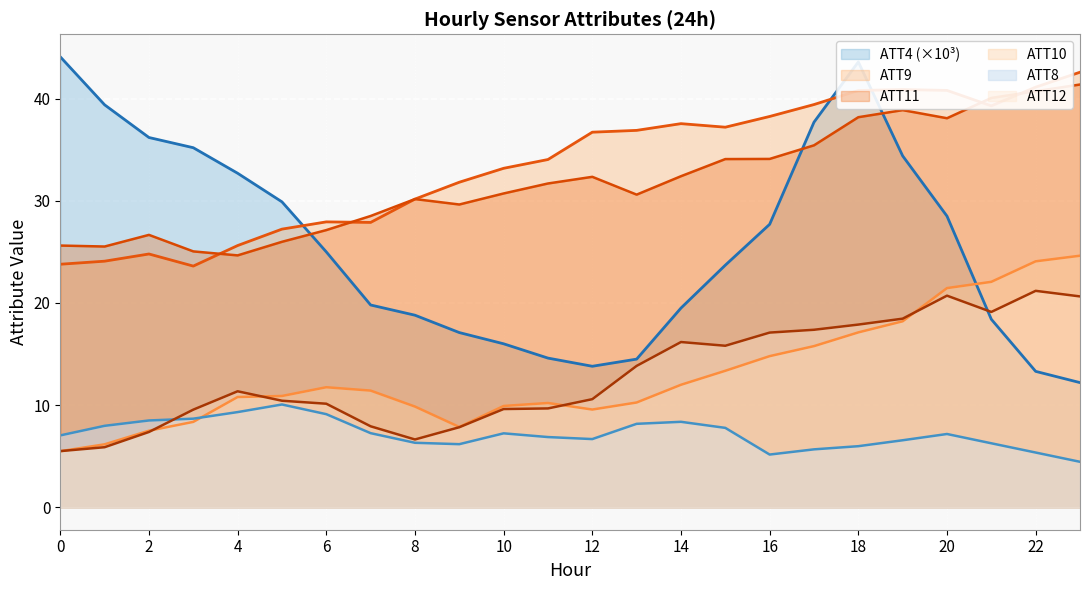

What are all the series names shown in the legend?

ATT4 (×10³), ATT9, ATT11, ATT10, ATT8, ATT12